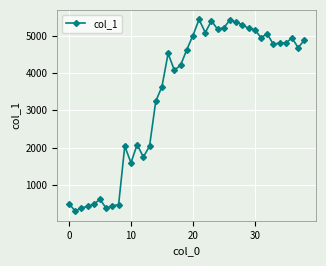

What is the smallest value displayed?

291.7